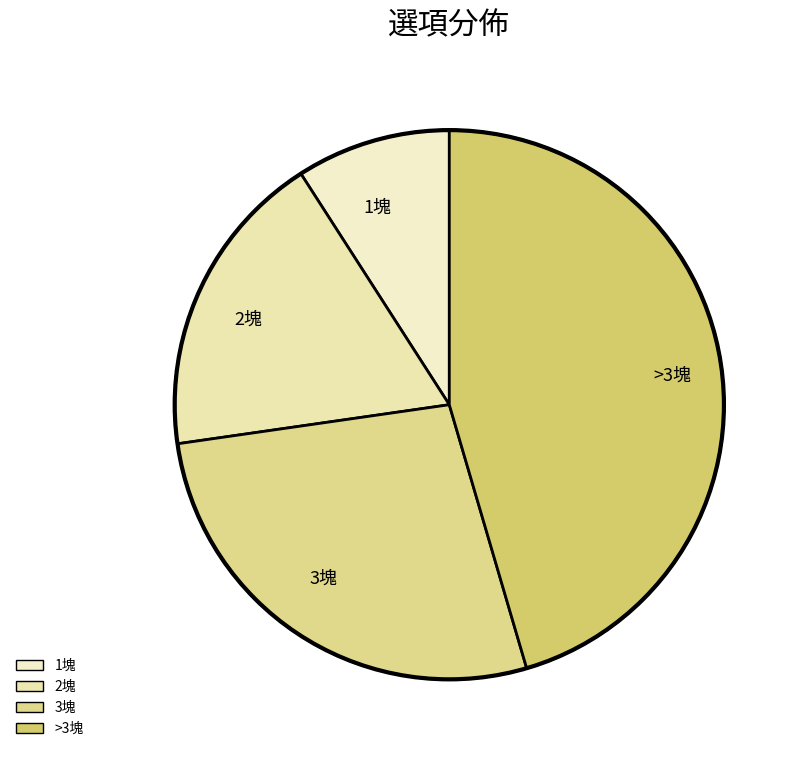

Approximately how many times larger is the value at 2塊 compared to 3塊?

0.7